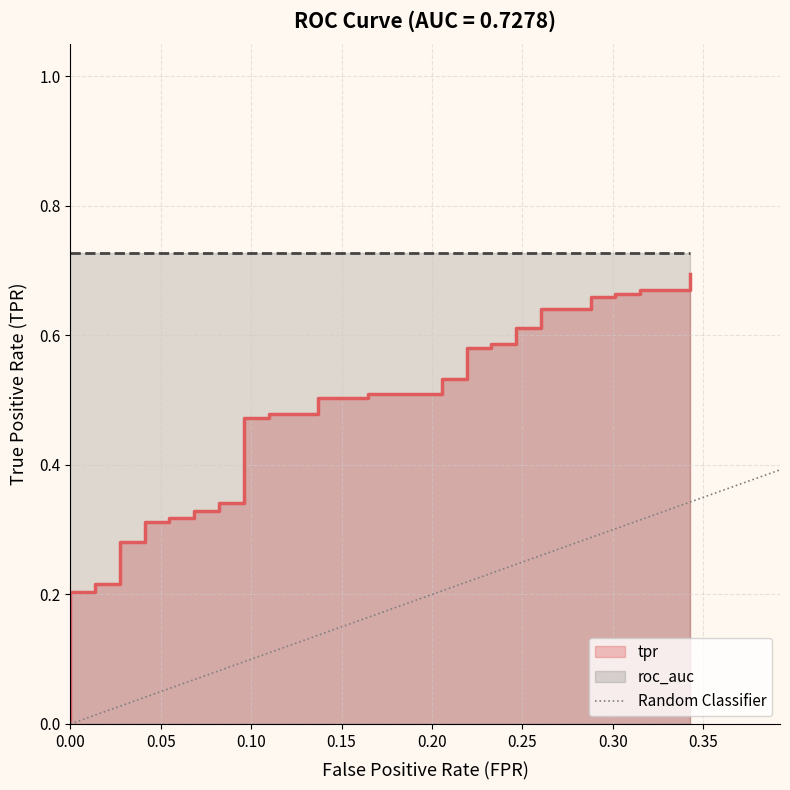

How many positive values are there?

1